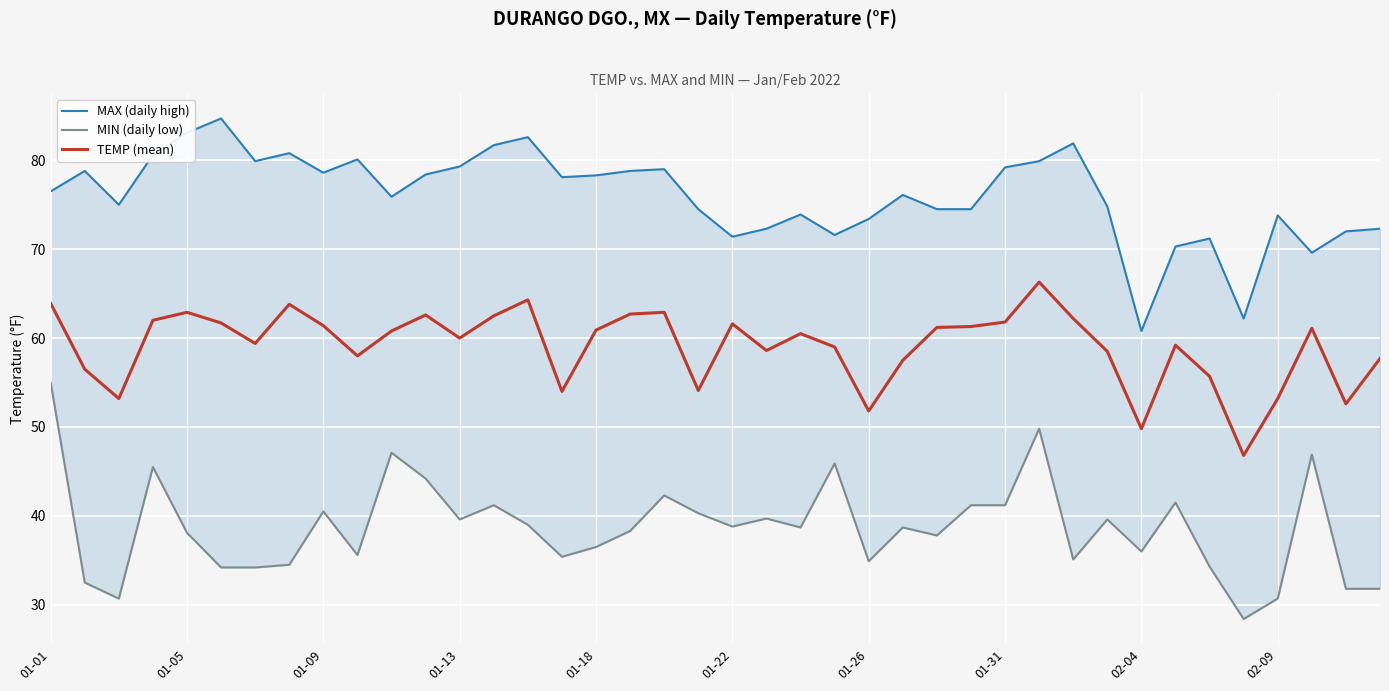

What is the minimum value for TEMP (mean)?

46.8